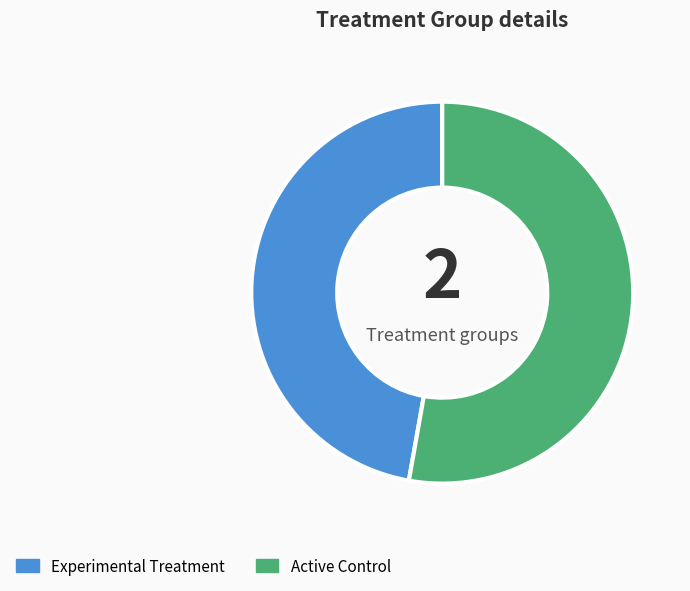

True or false: Experimental Treatment accounts for 47% of the total.

True